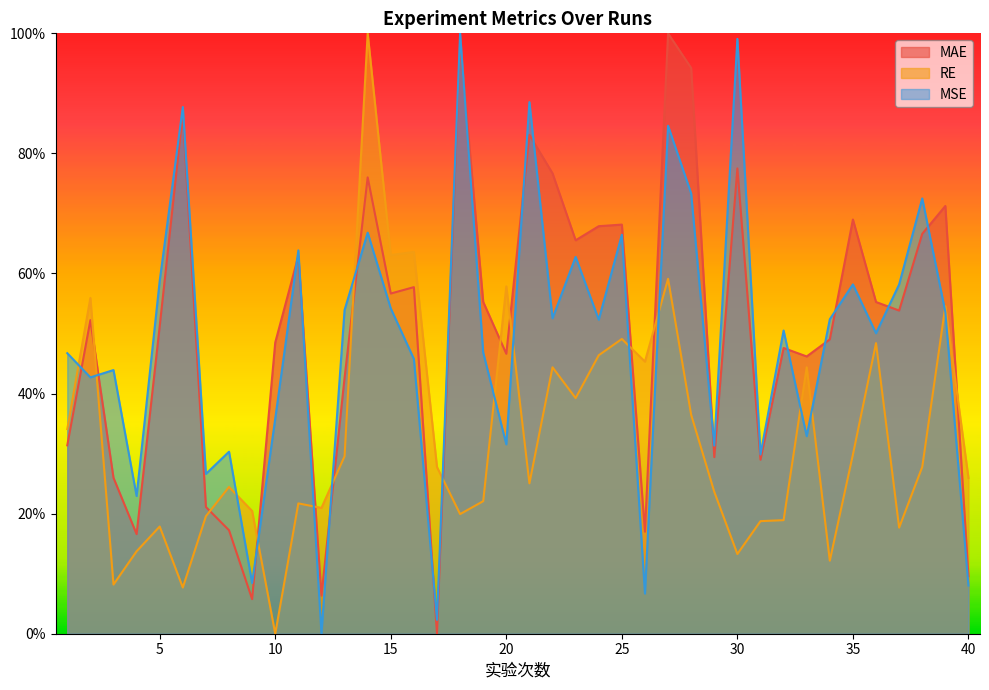

Which category has the lowest value across all series?

17